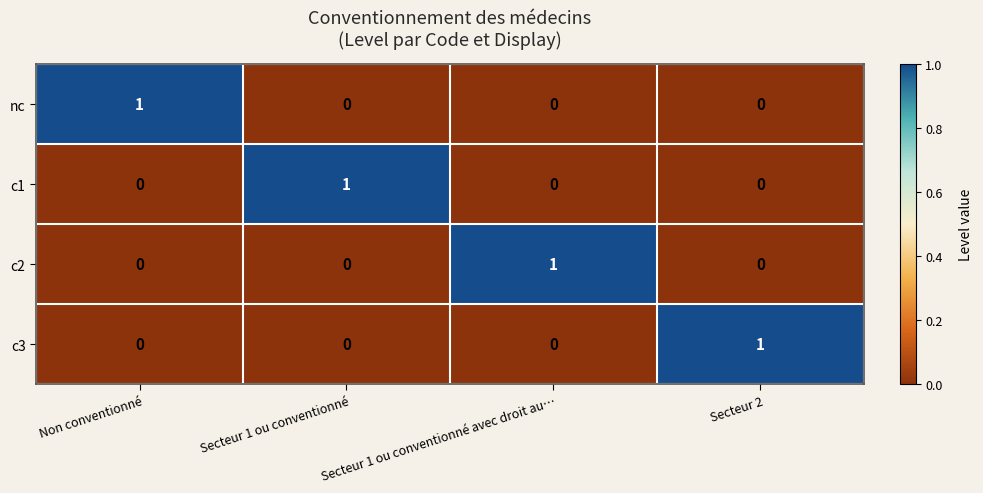

Is the value of c2 at Secteur 2 greater than the value of c1 at Secteur 1 ou conventionné?

No